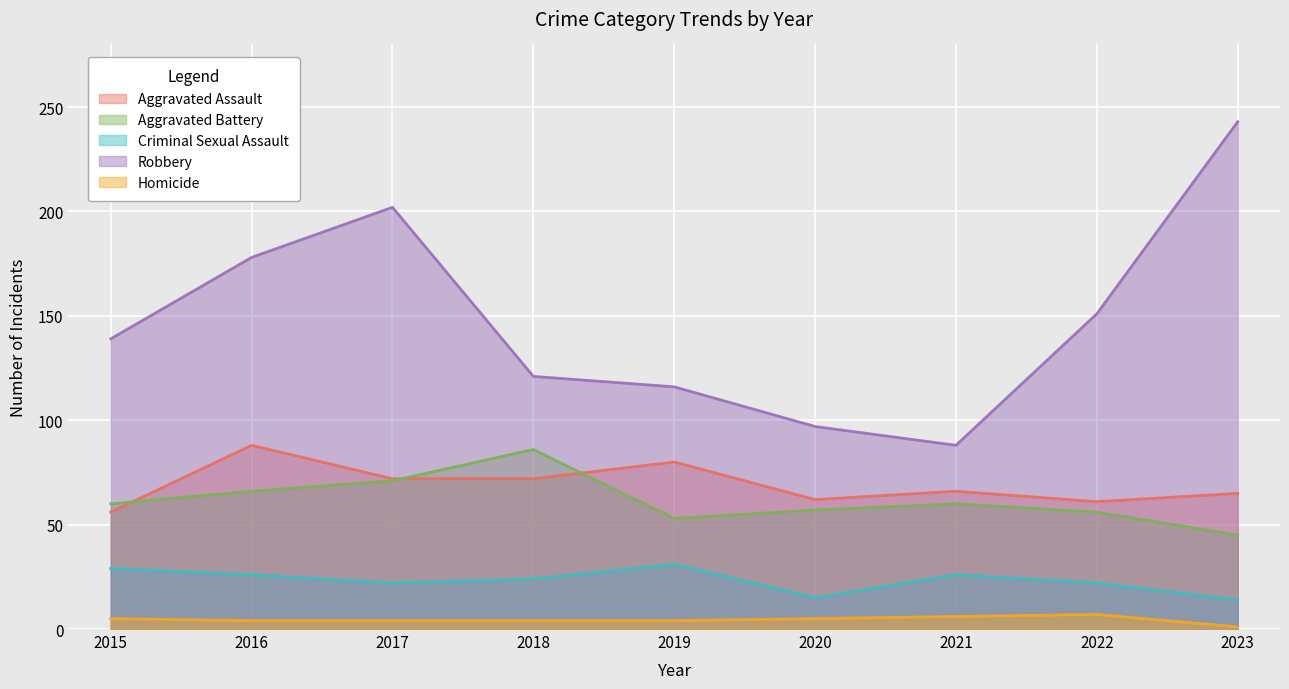

What is the smallest value displayed?

1